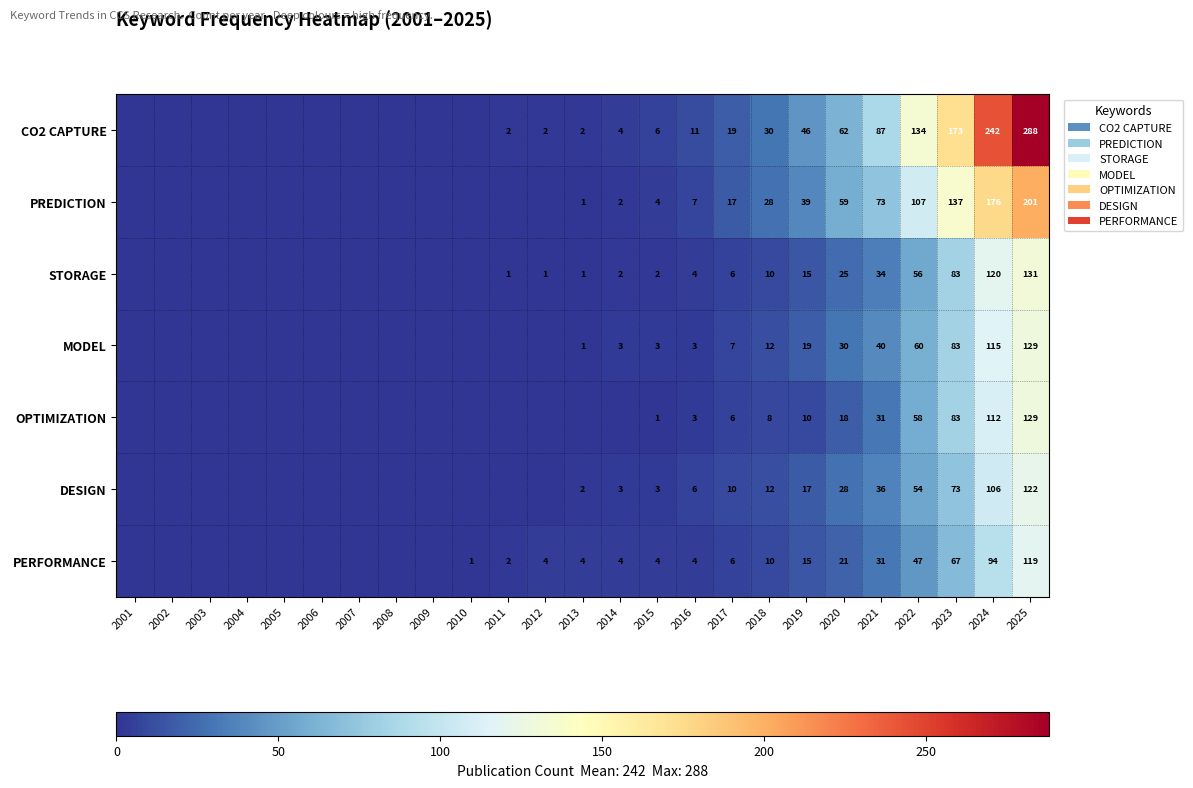

The DESIGN series shows 2 at 2013. True or false?

True